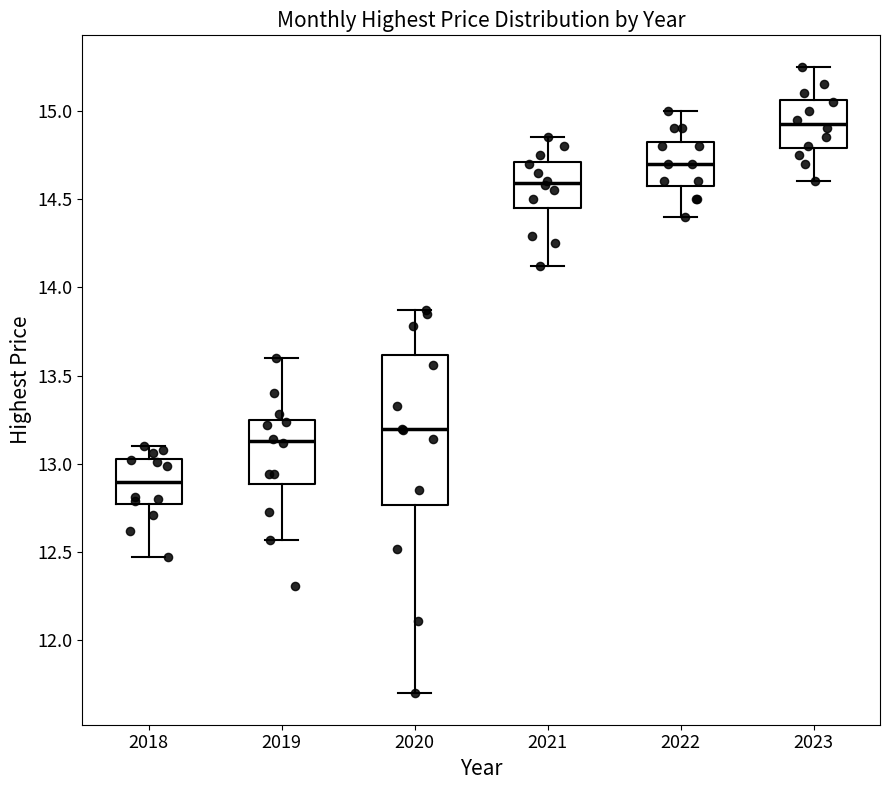

Which box has the highest median line?

2023